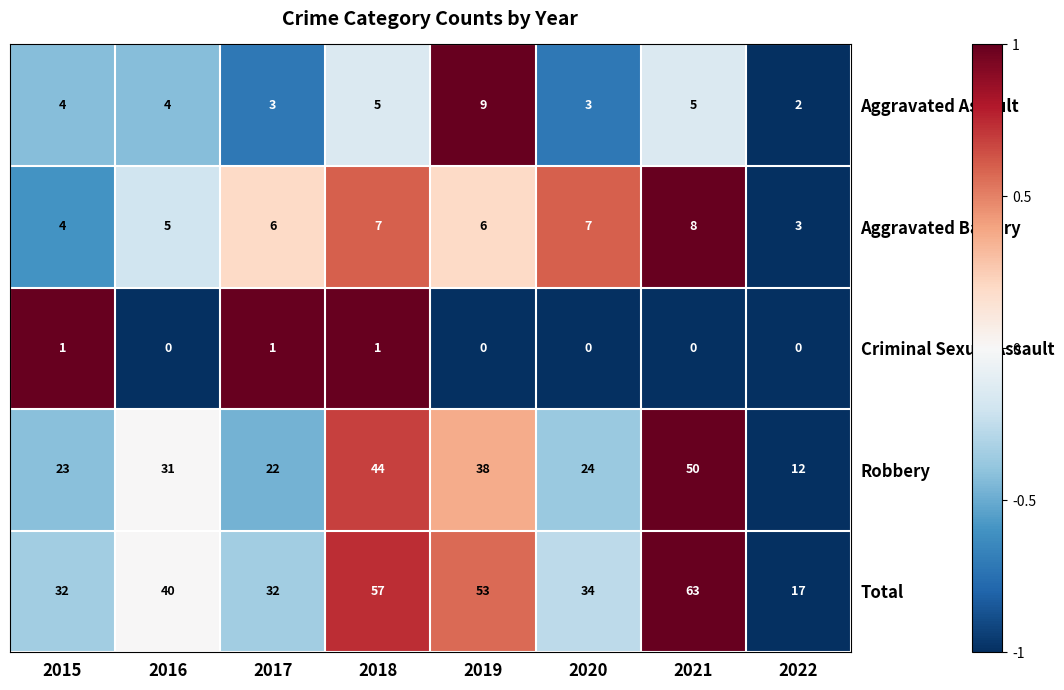

Which series has the largest range (max minus min)?

Total